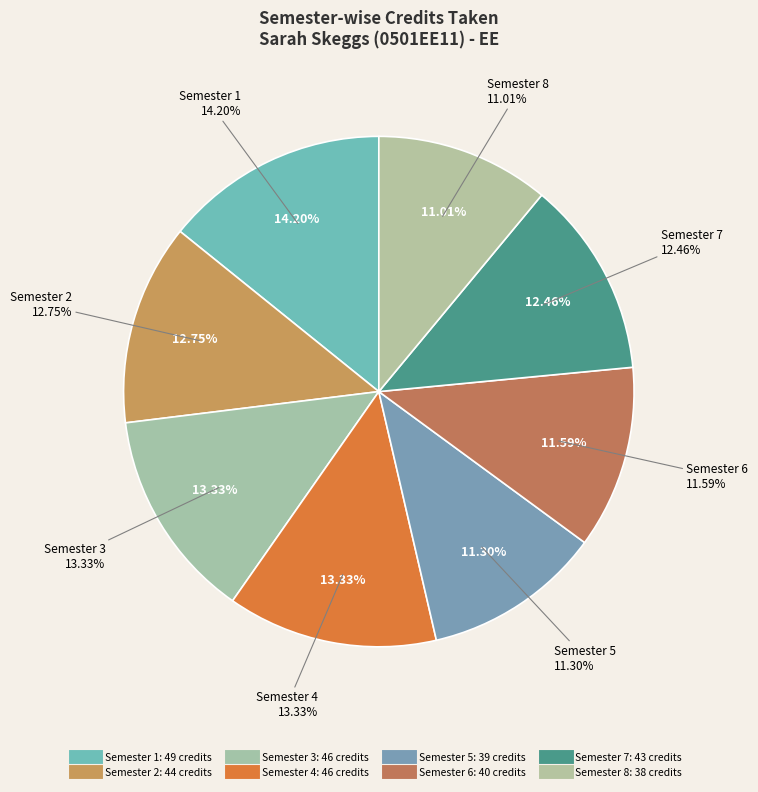

What is the change in value from Semester 4 to Semester 8?

-8